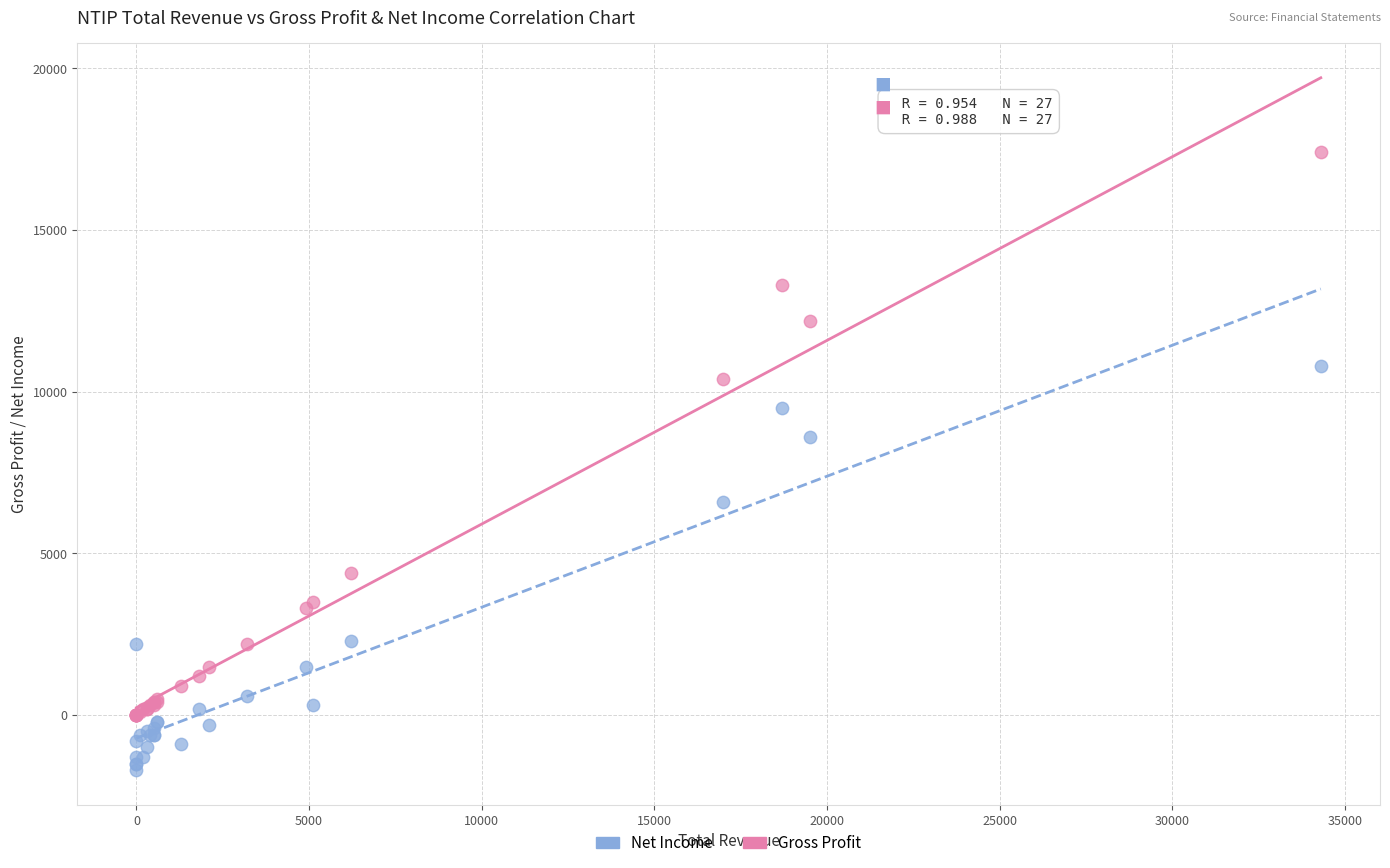

Which series has the widest spread of Y values?

Gross Profit